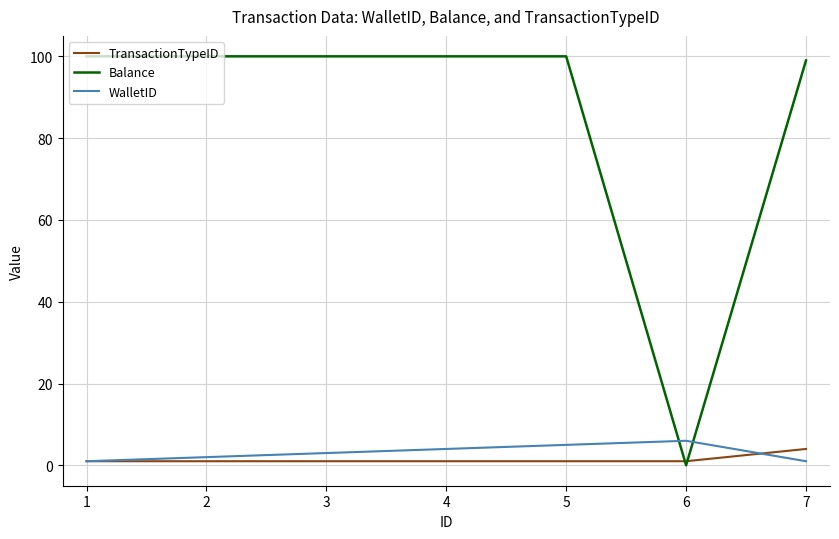

Count the number of data series in this chart.

3